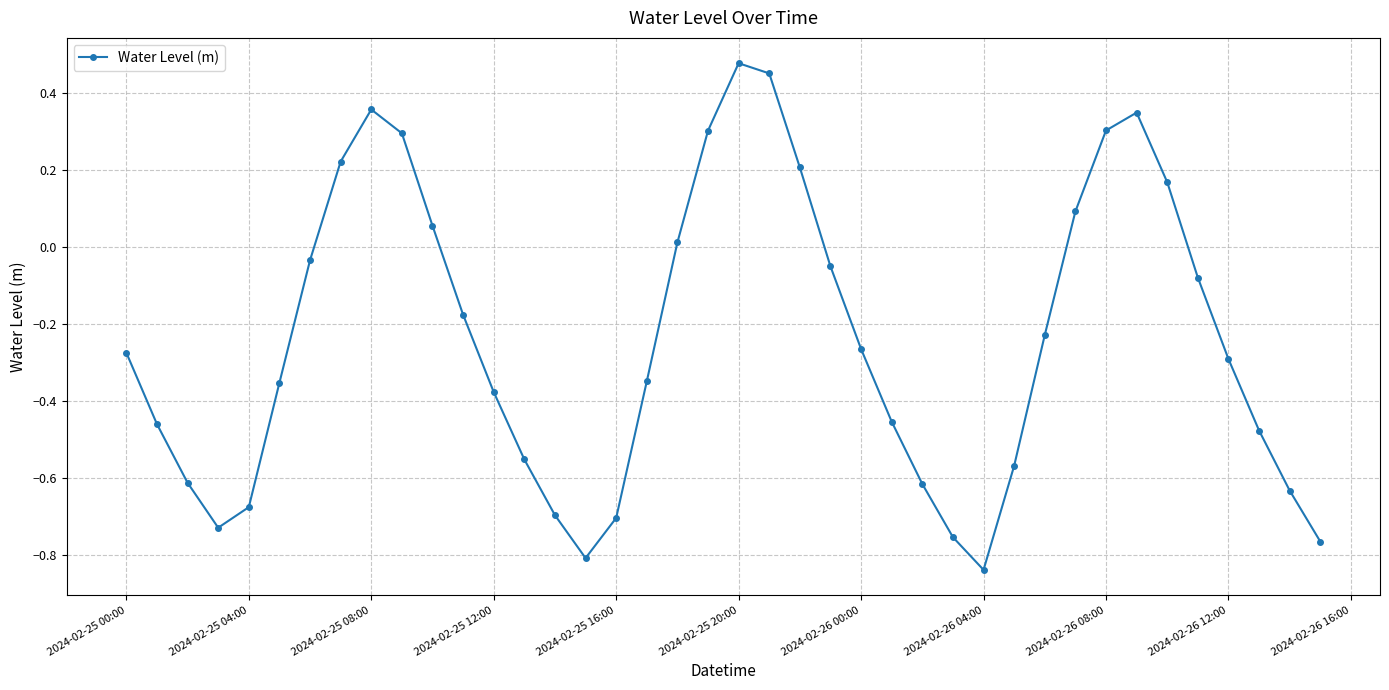

How many points are higher than both their immediate neighbors (excluding endpoints)?

3